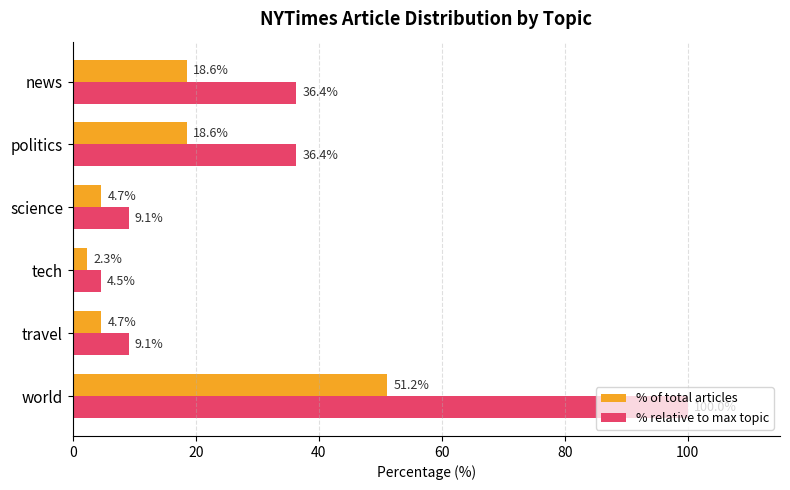

Which series has the largest range (max minus min)?

% relative to max topic